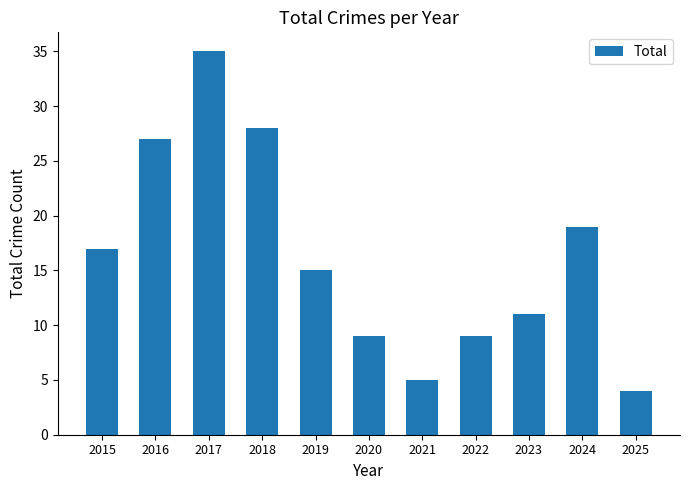

What is the maximum value shown in the chart?

35